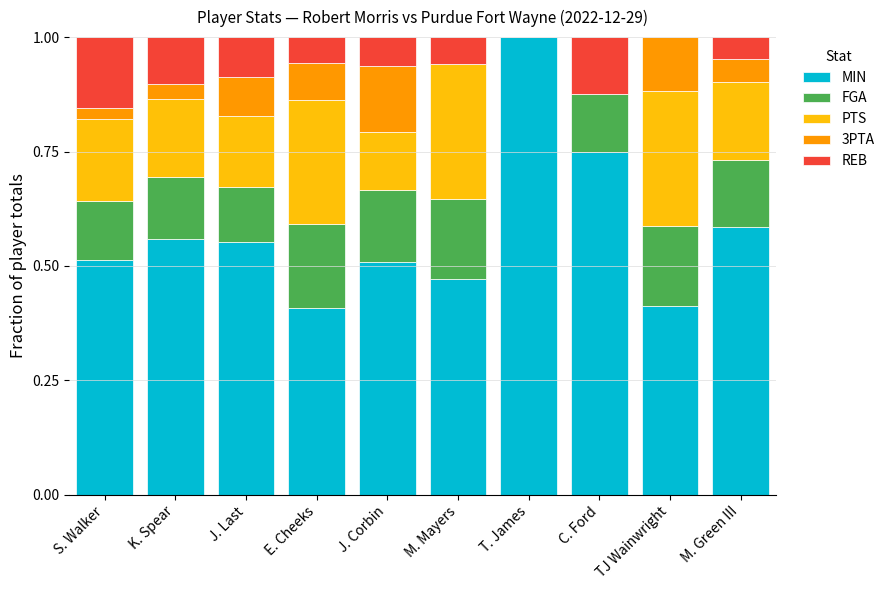

How many distinct data groups are displayed?

5